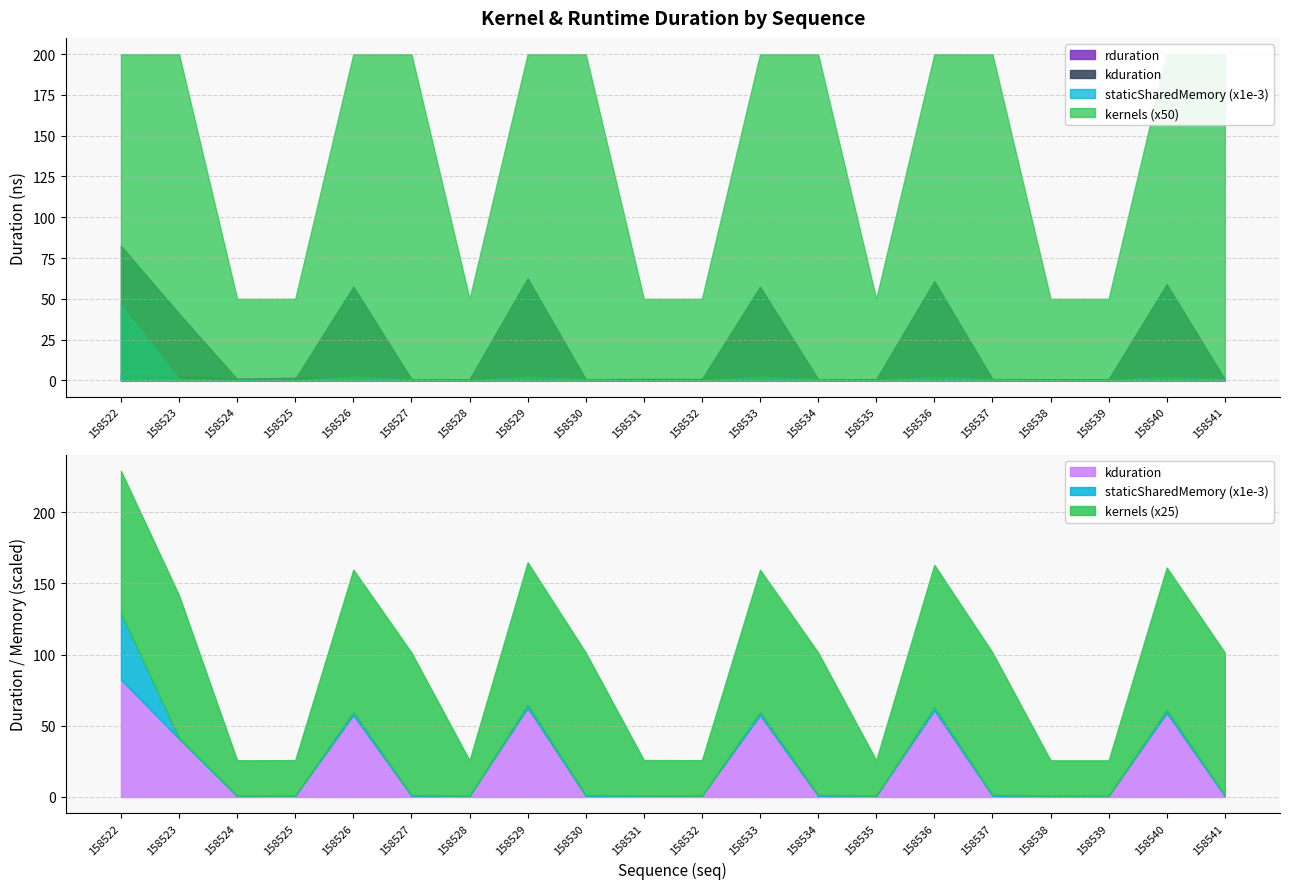

Rank the series by their maximum value, from lowest to highest.

kernels, staticSharedMemory, kduration, rduration